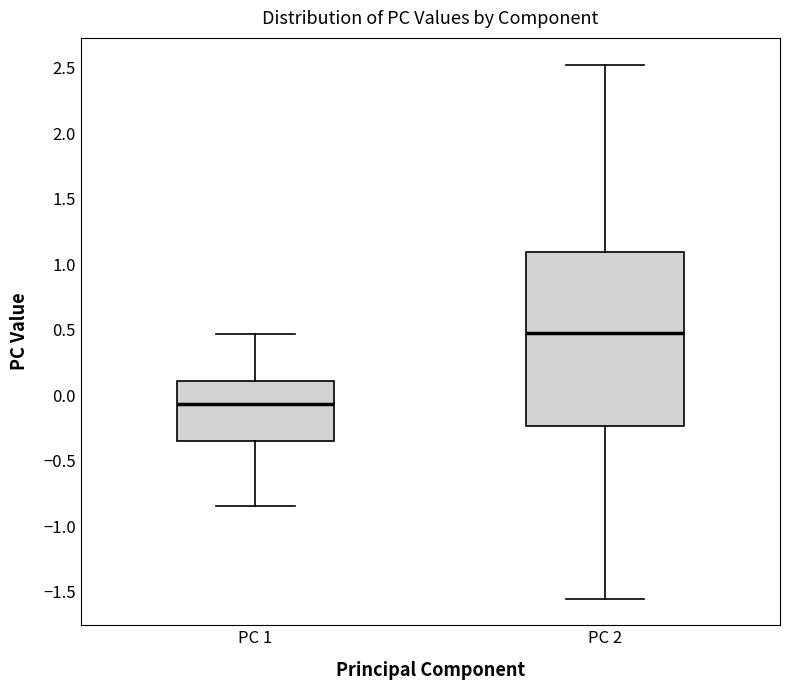

Where does the lower whisker of the box for PC 2 end on the y-axis? The values are not printed on the chart, so give them approximately, as read against the axis.

-1.55